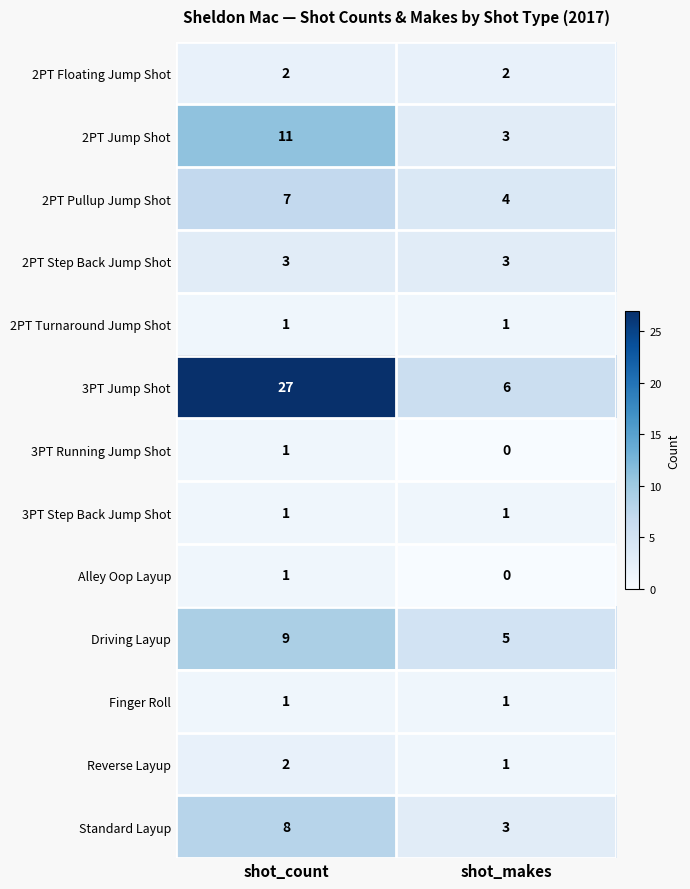

Is it true that Driving Layup equals 9 at shot_count?

True